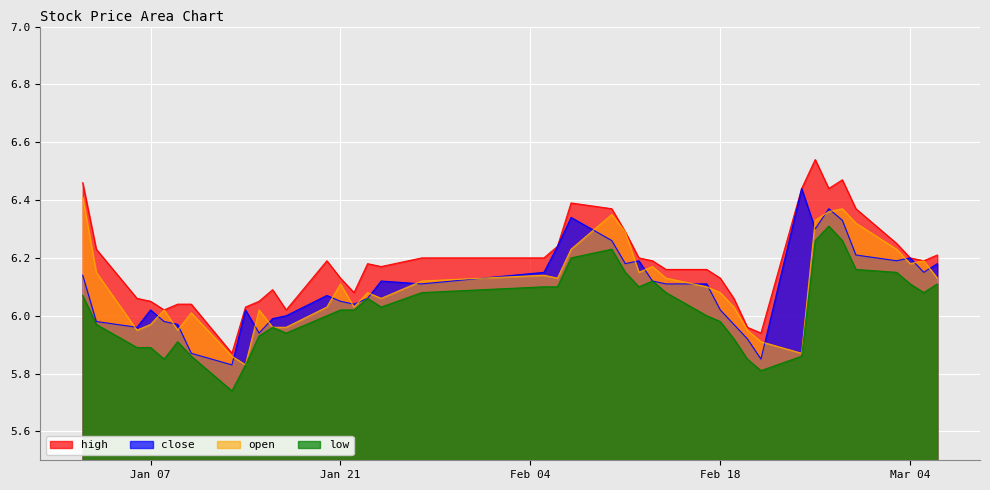

Reading left to right, extract all data points from this chart.

close: 6.1	6.0	6.0	6.0	6.0	6.0	5.9	5.8	6.0	5.9	6.0	6.0	6.1	6.0	6.0	6.1	6.1	6.1	6.2	6.2	6.3	6.3	6.2	6.2	6.1	6.1	6.1	6.0	6.0	5.9	5.8	6.4	6.3	6.4	6.3	6.2	6.2	6.2	6.2	6.2
open: 6.4	6.2	6.0	6.0	6.0	6.0	6.0	5.9	5.8	6.0	6.0	6.0	6.0	6.1	6.0	6.1	6.1	6.1	6.1	6.1	6.2	6.3	6.3	6.2	6.2	6.1	6.1	6.1	6.0	6.0	5.9	5.9	6.3	6.4	6.4	6.3	6.2	6.2	6.2	6.1
high: 6.5	6.2	6.1	6.0	6.0	6.0	6.0	5.9	6.0	6.0	6.1	6.0	6.2	6.1	6.1	6.2	6.2	6.2	6.2	6.2	6.4	6.4	6.3	6.2	6.2	6.2	6.2	6.1	6.1	6.0	5.9	6.4	6.5	6.4	6.5	6.4	6.2	6.2	6.2	6.2
low: 6.1	6.0	5.9	5.9	5.8	5.9	5.9	5.7	5.8	5.9	6.0	5.9	6.0	6.0	6.0	6.1	6.0	6.1	6.1	6.1	6.2	6.2	6.2	6.1	6.1	6.1	6.0	6.0	5.9	5.8	5.8	5.9	6.3	6.3	6.3	6.2	6.2	6.1	6.1	6.1